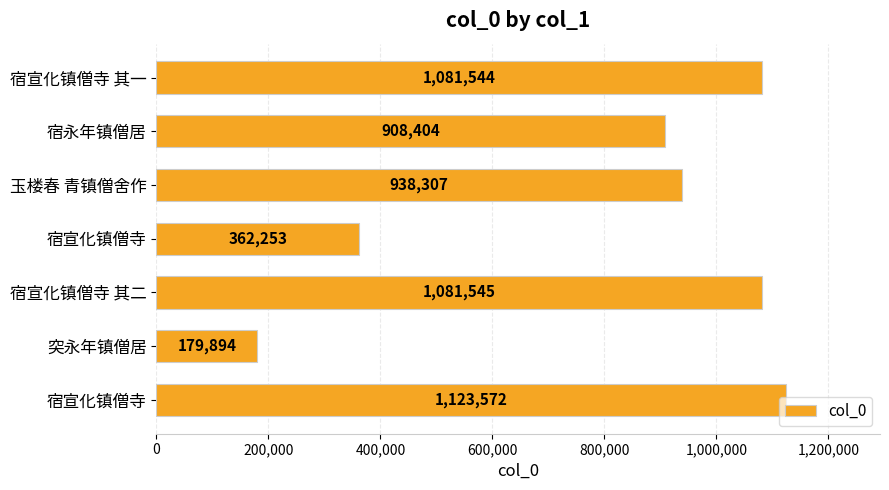

How many values are below 938307?

3